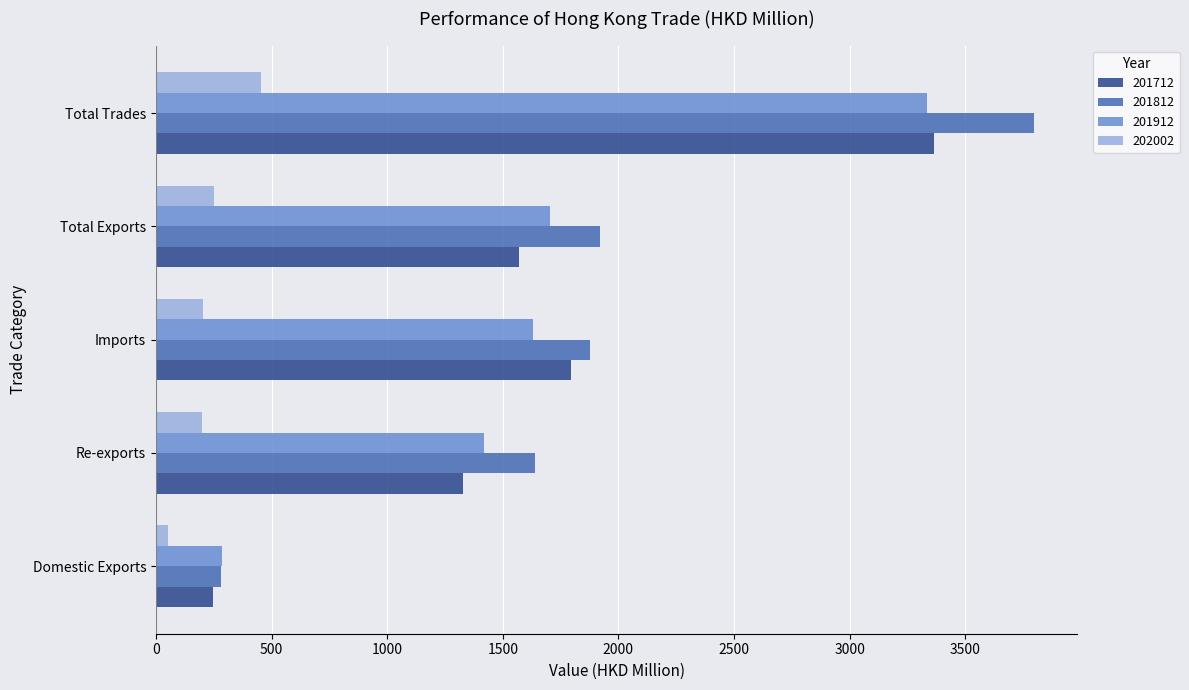

How many values in the 201712 series exceed 1571?

3